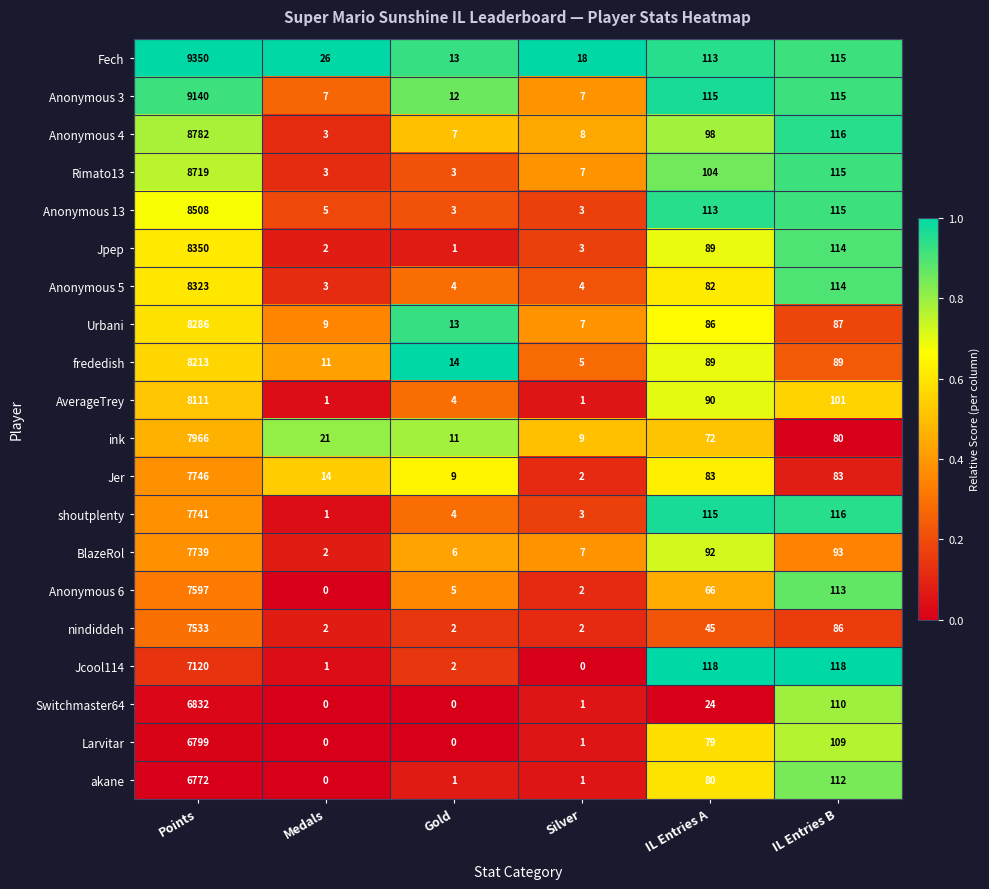

Count the number of data series in this chart.

20